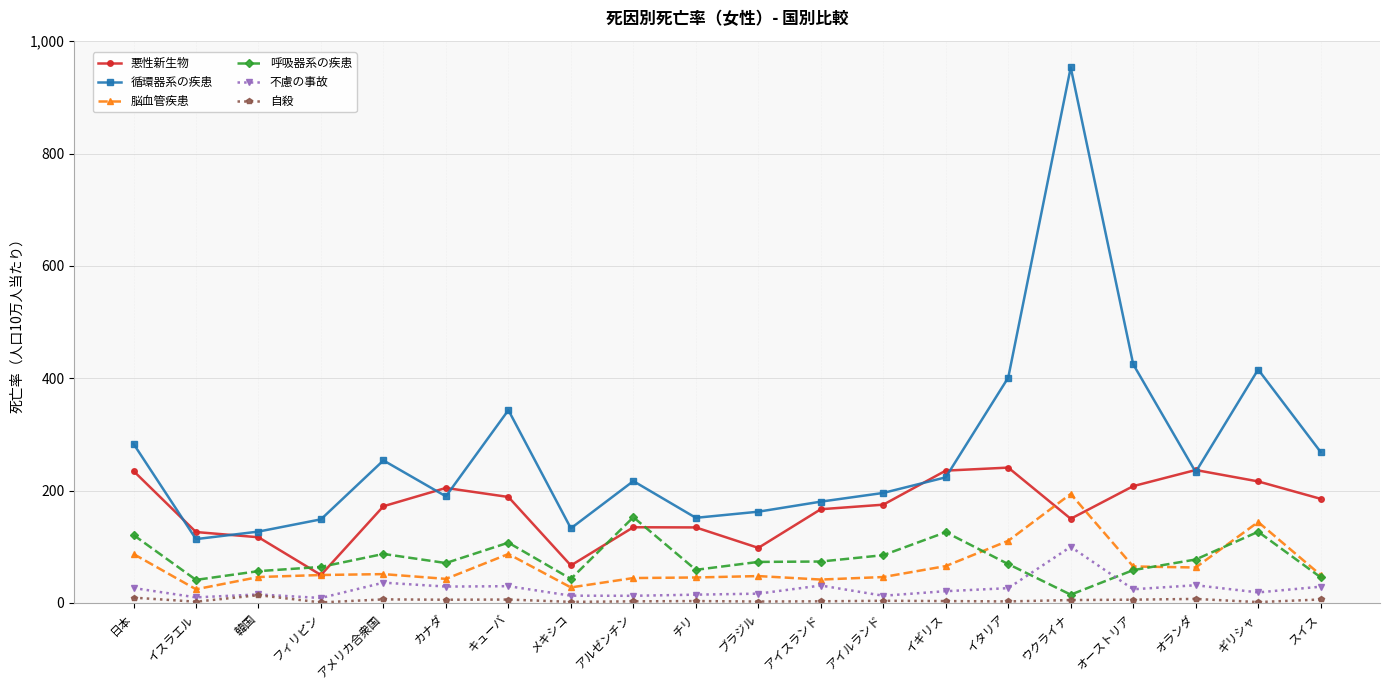

Does the chart display data point markers on the line(s)?

Yes